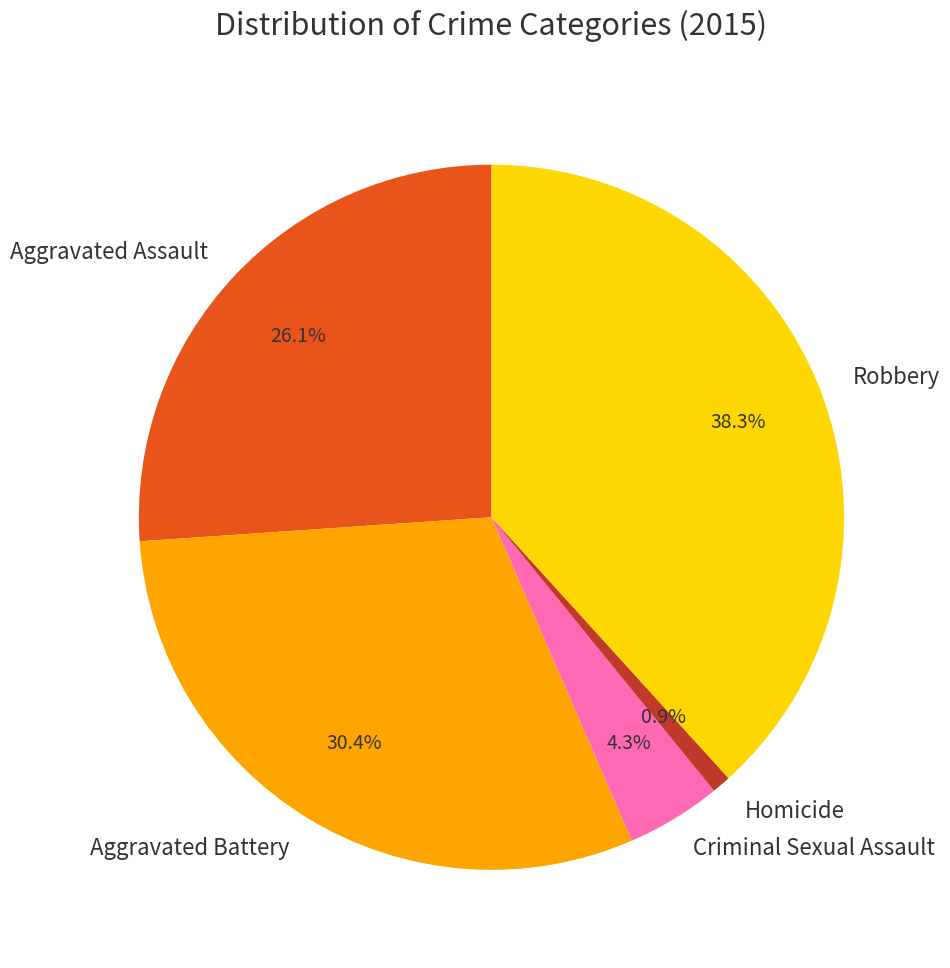

Which slice is the largest?

Robbery